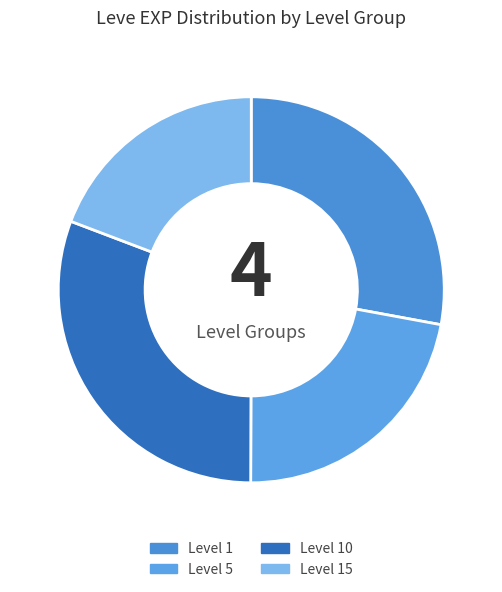

How many slices are in this pie chart?

4